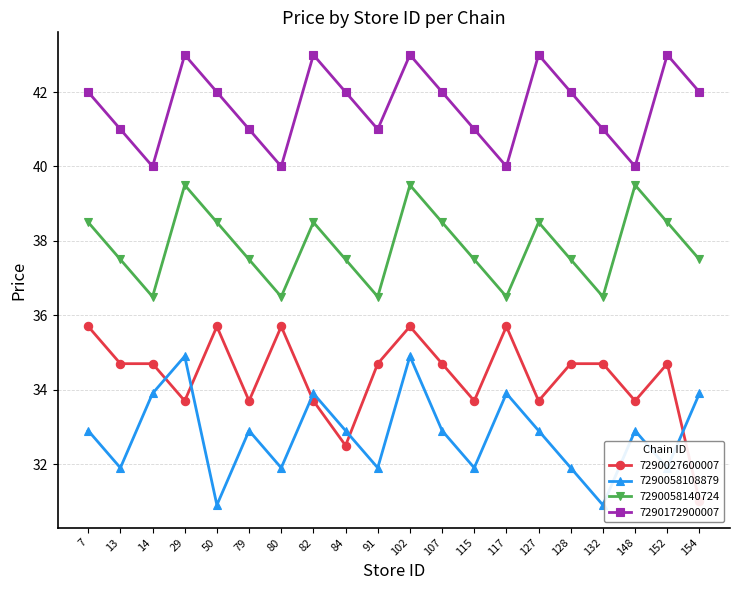

Reading left to right, extract all data points from this chart.

7290027600007: 35.7	34.7	34.7	33.7	35.7	33.7	35.7	33.7	32.5	34.7	35.7	34.7	33.7	35.7	33.7	34.7	34.7	33.7	34.7	31.0
7290058108879: 32.9	31.9	33.9	34.9	30.9	32.9	31.9	33.9	32.9	31.9	34.9	32.9	31.9	33.9	32.9	31.9	30.9	32.9	31.9	33.9
7290058140724: 38.5	37.5	36.5	39.5	38.5	37.5	36.5	38.5	37.5	36.5	39.5	38.5	37.5	36.5	38.5	37.5	36.5	39.5	38.5	37.5
7290172900007: 42.0	41.0	40.0	43.0	42.0	41.0	40.0	43.0	42.0	41.0	43.0	42.0	41.0	40.0	43.0	42.0	41.0	40.0	43.0	42.0